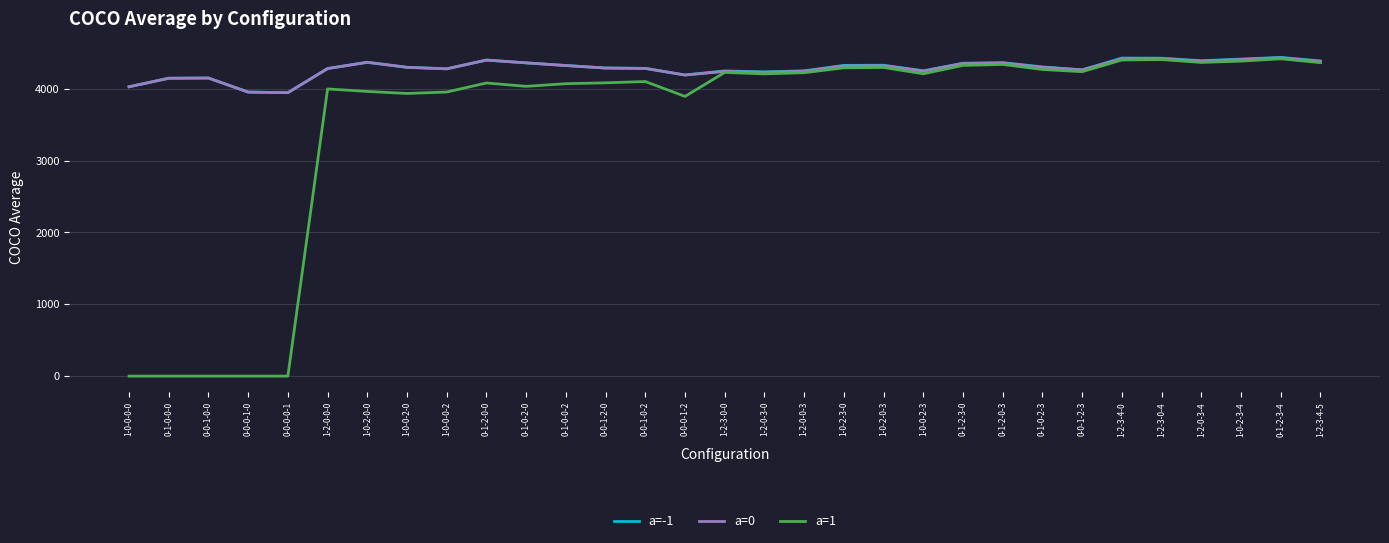

Which series changed the most between 0-1-0-2-0 and 0-1-0-2-3?

a=1